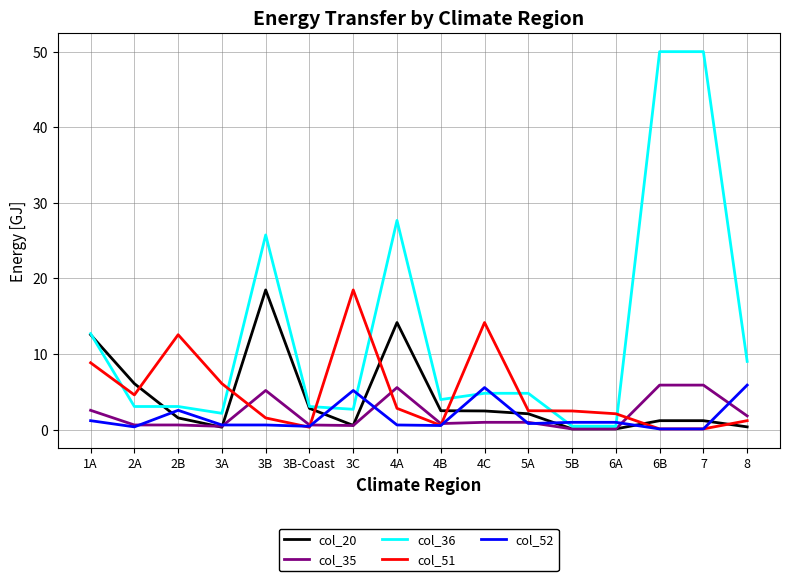

How many times do col_36 and col_51 cross each other?

8